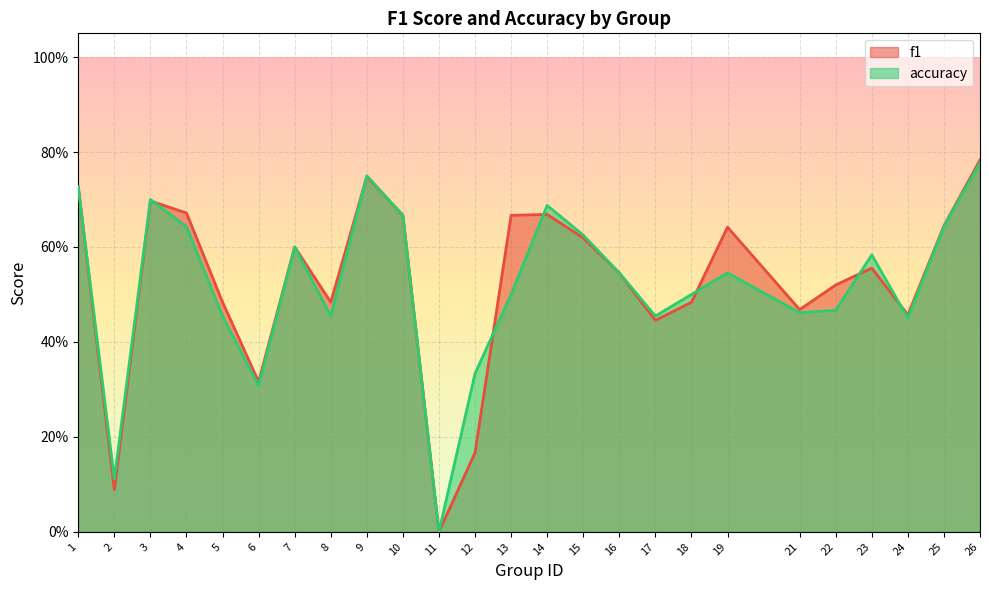

Reading left to right, what are all the values shown in this chart?

f1: 1=0.7	2=0.1	3=0.7	4=0.7	5=0.5	6=0.3	7=0.6	8=0.5	9=0.7	10=0.7	11=0.0	12=0.2	13=0.7	14=0.7	15=0.6	16=0.5	17=0.4	18=0.5	19=0.6	21=0.5	22=0.5	23=0.6	24=0.5	25=0.6	26=0.8
accuracy: 1=0.7	2=0.1	3=0.7	4=0.6	5=0.5	6=0.3	7=0.6	8=0.5	9=0.8	10=0.7	11=0.0	12=0.3	13=0.5	14=0.7	15=0.6	16=0.5	17=0.5	18=0.5	19=0.5	21=0.5	22=0.5	23=0.6	24=0.5	25=0.6	26=0.8